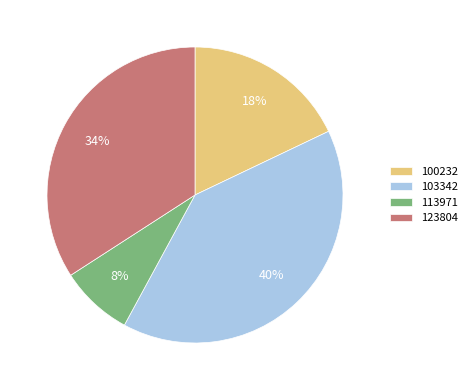

Rank the categories by value from highest to lowest.

103342, 123804, 100232, 113971